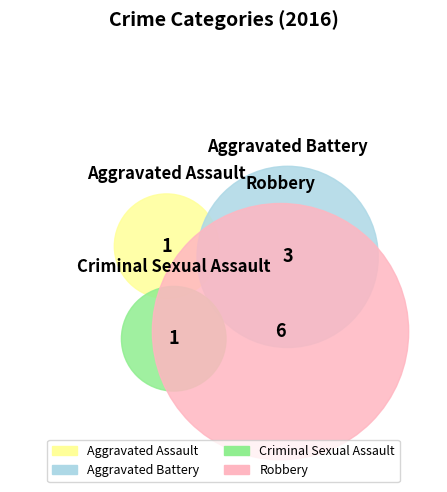

To the nearest percent, what is the average slice percentage?

25%